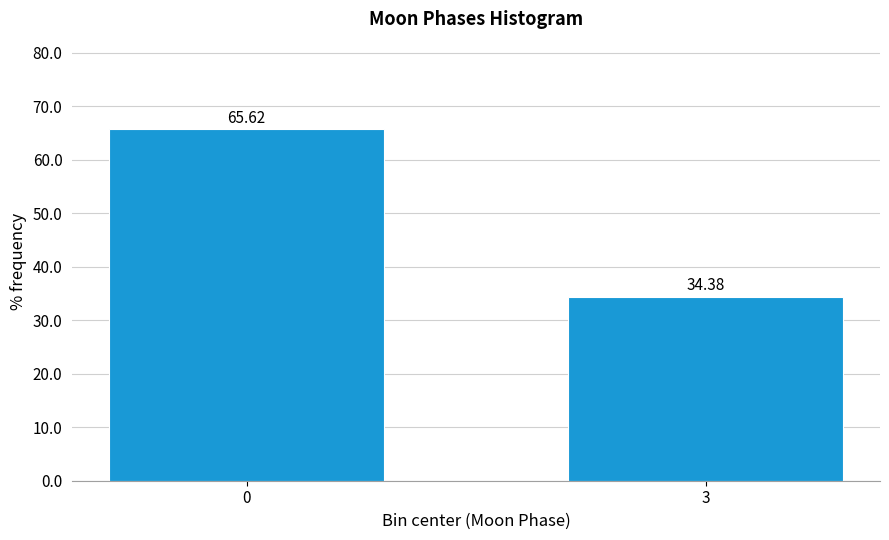

What is the sum of all values?

100.0